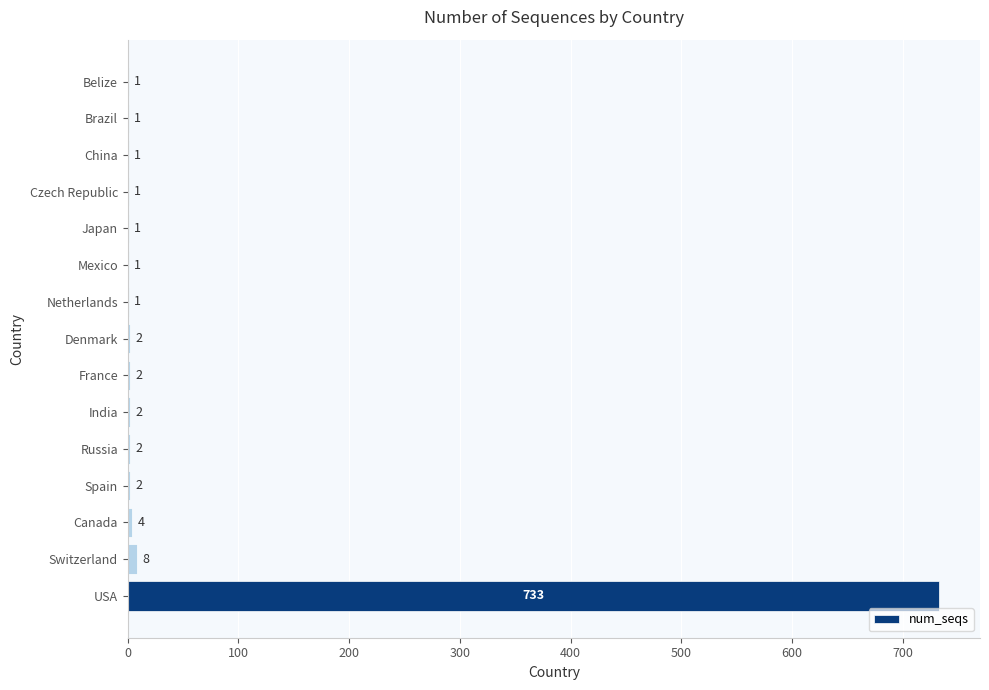

What is the sum of all values?

762